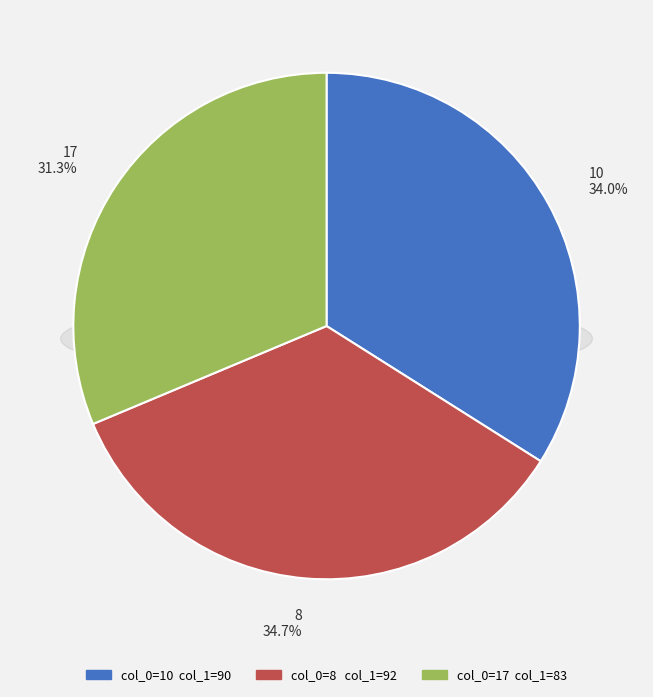

What is the largest slice in the pie chart?

8